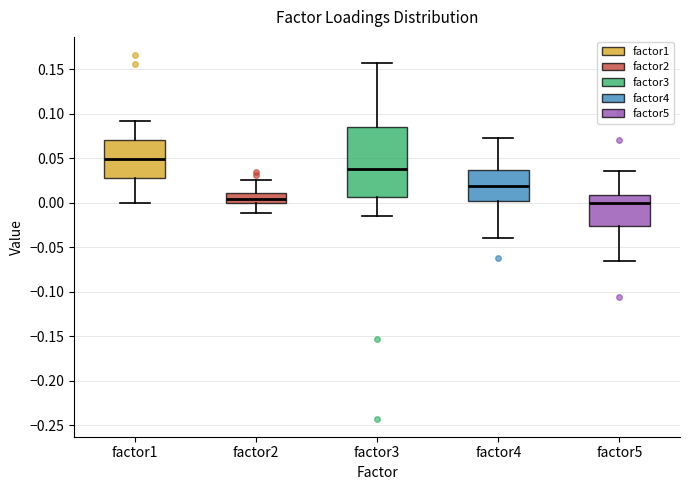

Where does the median line of the box for factor2 sit on the y-axis? The values are not printed on the chart, so give them approximately, as read against the axis.

0.005